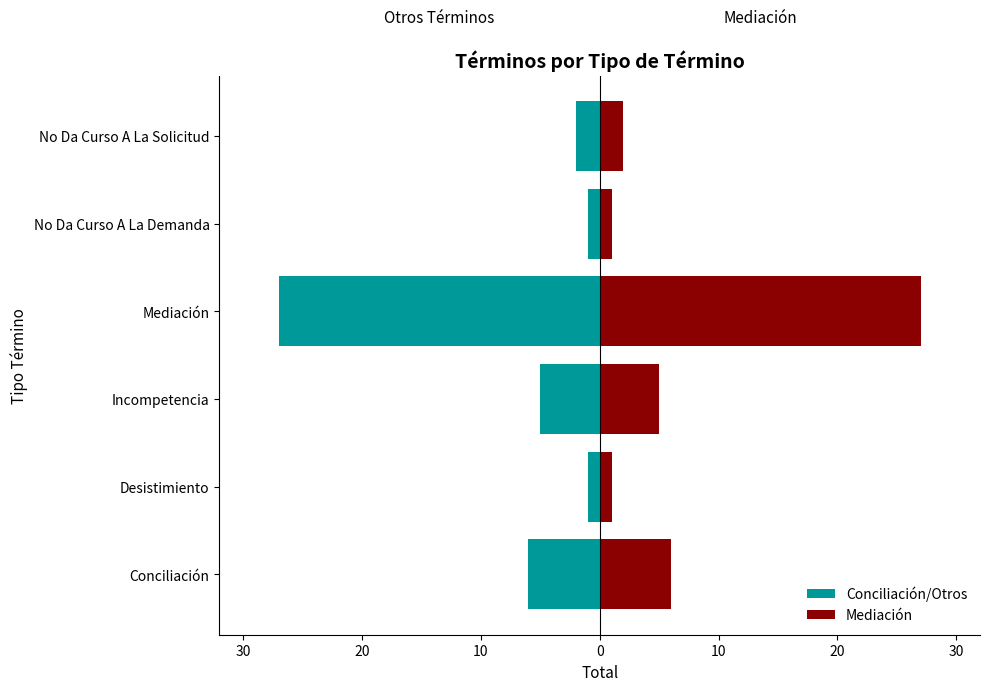

What is the difference between the highest and lowest values at Mediación?

54